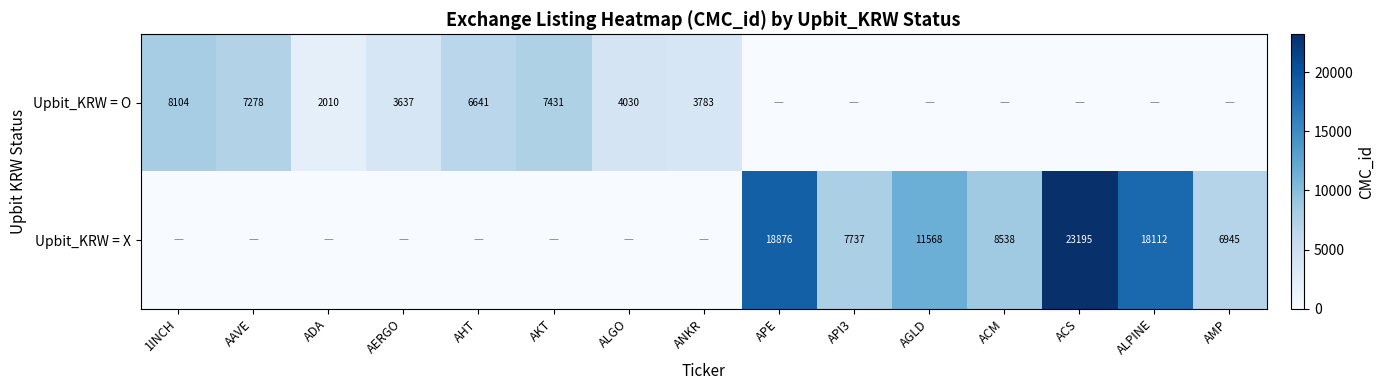

Is it true that Upbit_KRW = O equals 9134 at AHT?

False